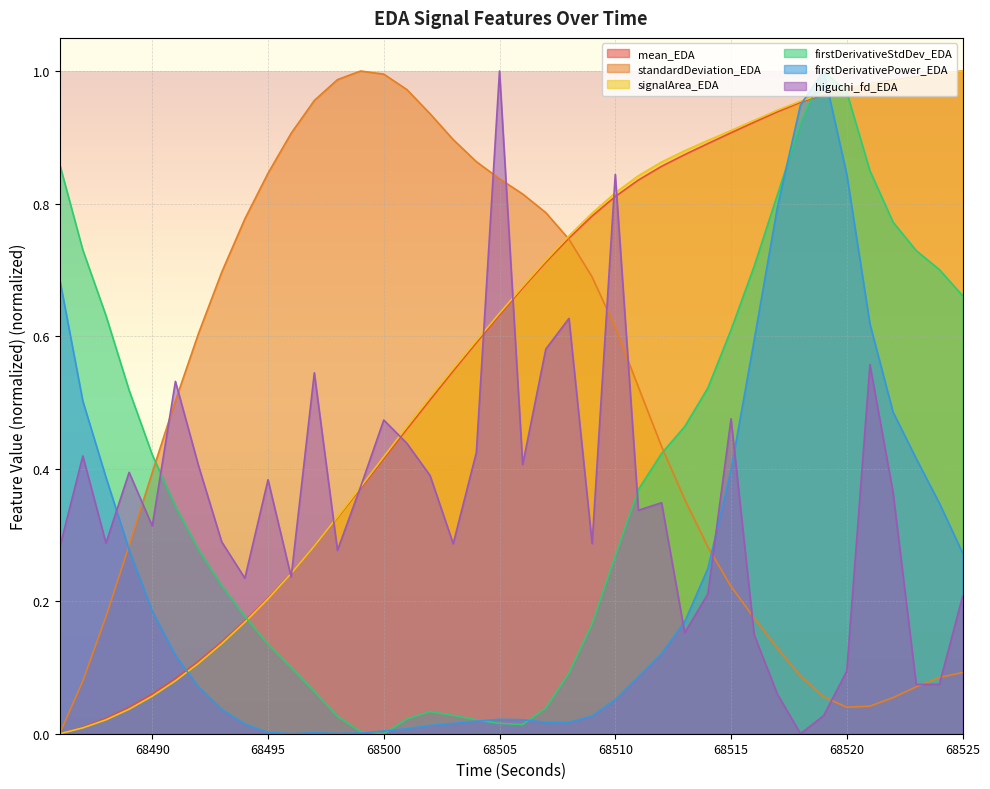

Reading left to right, extract all data points from this chart.

mean_EDA: 0.0	0.0	0.0	0.0	0.1	0.1	0.1	0.1	0.2	0.2	0.2	0.3	0.3	0.4	0.4	0.5	0.5	0.5	0.6	0.6	0.7	0.7	0.7	0.8	0.8	0.8	0.9	0.9	0.9	0.9	0.9	0.9	1.0	1.0	1.0	1.0	1.0	1.0	1.0	1.0
standardDeviation_EDA: 0.0	0.1	0.2	0.3	0.4	0.5	0.6	0.7	0.8	0.8	0.9	1.0	1.0	1.0	1.0	1.0	0.9	0.9	0.9	0.8	0.8	0.8	0.7	0.7	0.6	0.5	0.4	0.4	0.3	0.2	0.2	0.1	0.1	0.1	0.0	0.0	0.1	0.1	0.1	0.1
signalArea_EDA: 0.0	0.0	0.0	0.0	0.1	0.1	0.1	0.1	0.2	0.2	0.2	0.3	0.3	0.4	0.4	0.5	0.5	0.6	0.6	0.6	0.7	0.7	0.8	0.8	0.8	0.8	0.9	0.9	0.9	0.9	0.9	0.9	1.0	1.0	1.0	1.0	1.0	1.0	1.0	1.0
firstDerivativeStdDev_EDA: 0.9	0.7	0.6	0.5	0.4	0.3	0.3	0.2	0.2	0.1	0.1	0.1	0.0	0.0	0.0	0.0	0.0	0.0	0.0	0.0	0.0	0.0	0.1	0.2	0.3	0.4	0.4	0.5	0.5	0.6	0.7	0.8	0.9	1.0	1.0	0.8	0.8	0.7	0.7	0.7
firstDerivativePower_EDA: 0.7	0.5	0.4	0.3	0.2	0.1	0.1	0.0	0.0	0.0	0.0	0.0	0.0	0.0	0.0	0.0	0.0	0.0	0.0	0.0	0.0	0.0	0.0	0.0	0.1	0.1	0.1	0.2	0.2	0.4	0.6	0.8	0.9	1.0	0.8	0.6	0.5	0.4	0.3	0.3
higuchi_fd_EDA: 0.3	0.4	0.3	0.4	0.3	0.5	0.4	0.3	0.2	0.4	0.2	0.5	0.3	0.4	0.5	0.4	0.4	0.3	0.4	1.0	0.4	0.6	0.6	0.3	0.8	0.3	0.3	0.2	0.2	0.5	0.1	0.1	0.0	0.0	0.1	0.6	0.4	0.1	0.1	0.2